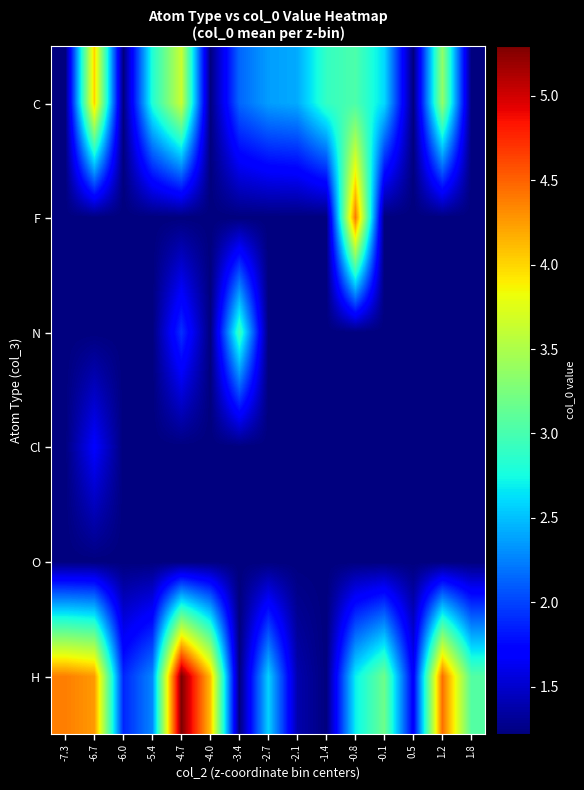

At which category is the sum across all series the highest?

-4.7